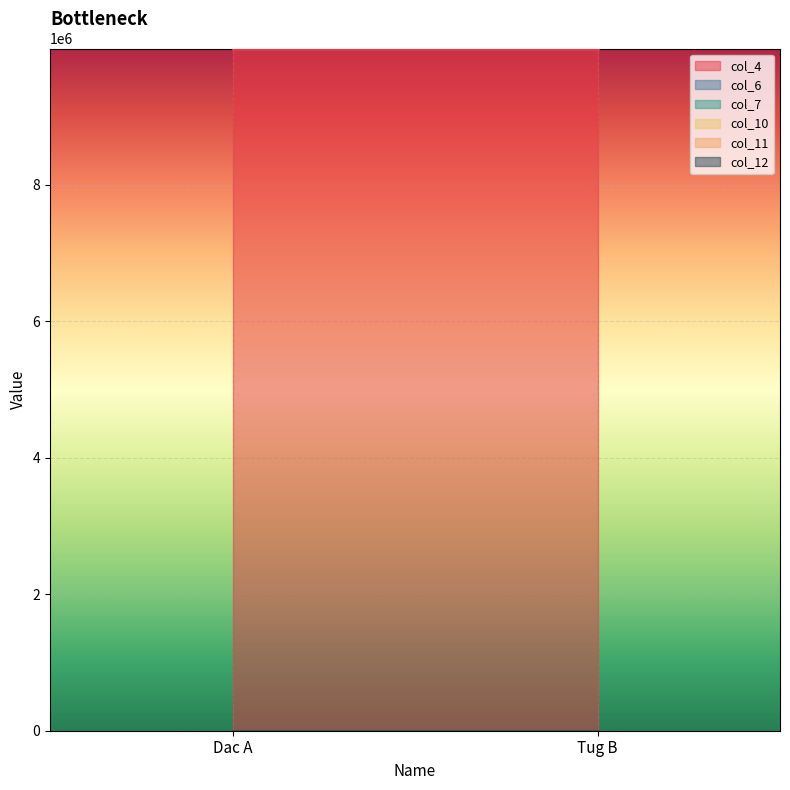

What is the average value of the col_6 series?

1